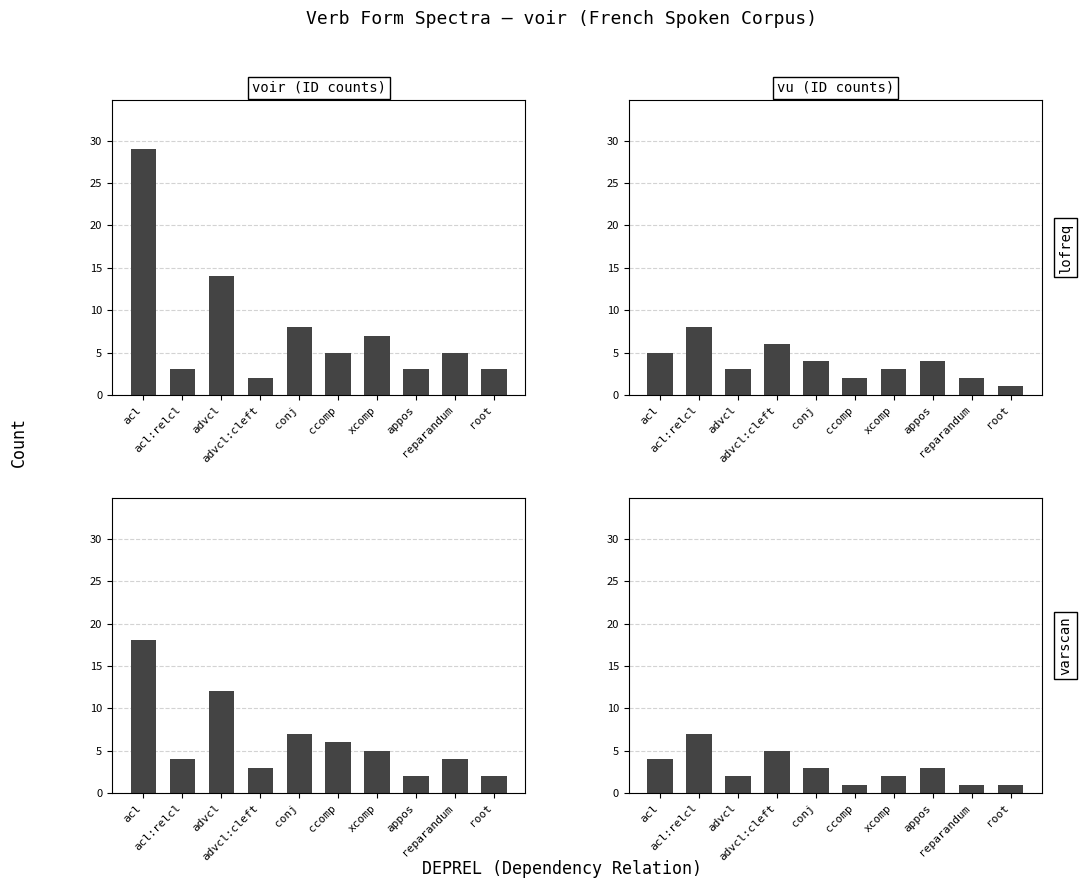

What position from the right is conj?

6